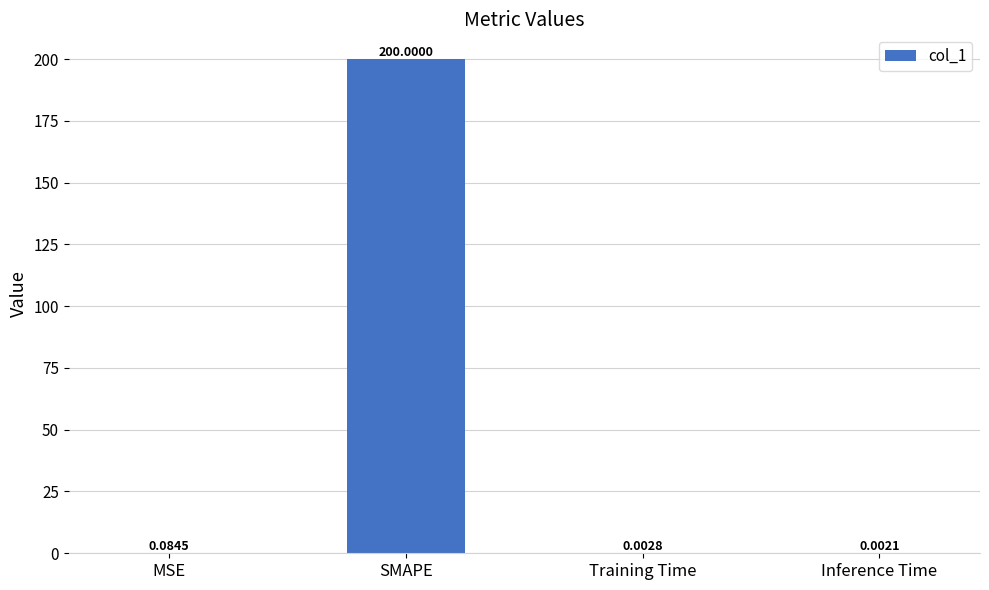

What is the change in value from MSE to SMAPE?

+199.9